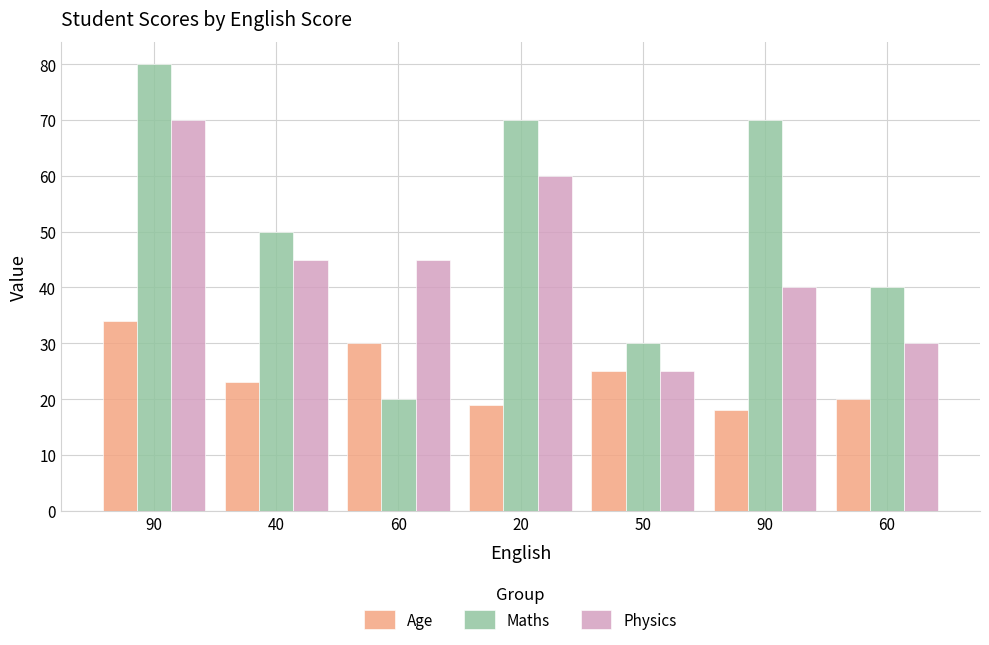

Is it true that Maths equals 30 at 50?

True